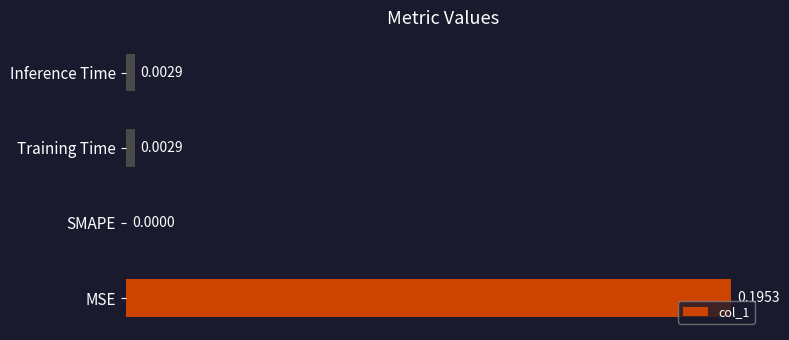

Which has a higher value, Training Time or SMAPE?

Training Time